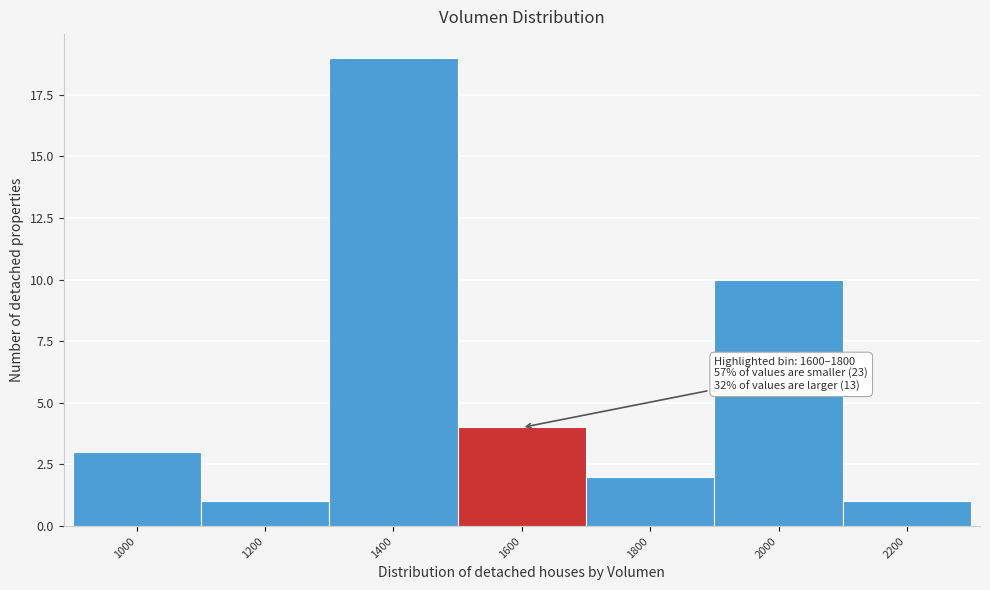

Reading left to right, what are all the values shown in this chart?

1000=3	1200=1	1400=19	1600=4	1800=2	2000=10	2200=1